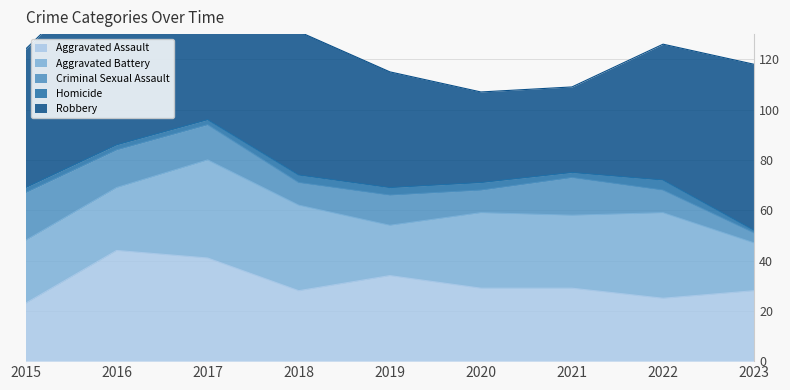

What is the value of the Aggravated Battery point at the 8th from the left?

34